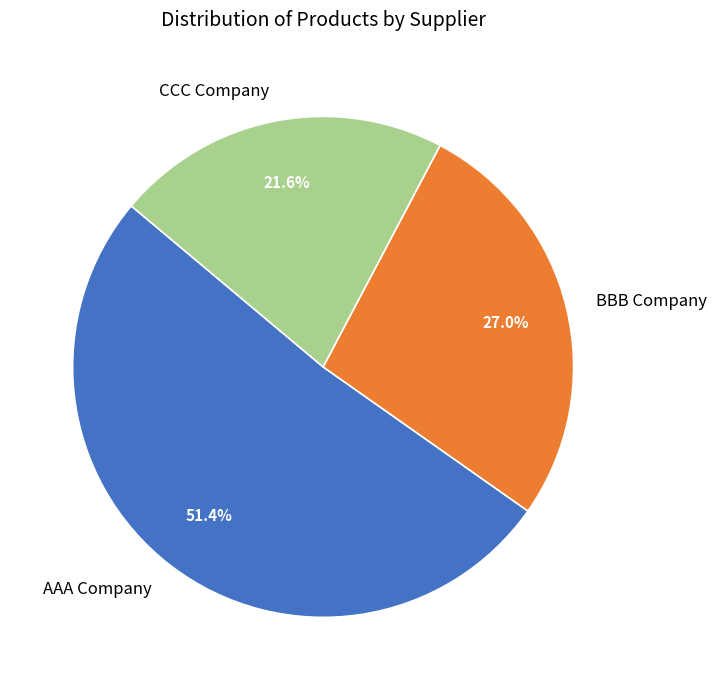

What is the largest slice in the pie chart?

AAA Company